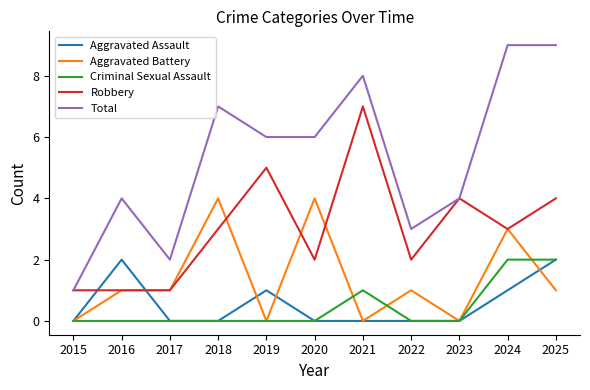

Reading left to right, what are all the values shown in this chart?

Aggravated Assault: 2015=0	2016=2	2017=0	2018=0	2019=1	2020=0	2021=0	2022=0	2023=0	2024=1	2025=2
Aggravated Battery: 2015=0	2016=1	2017=1	2018=4	2019=0	2020=4	2021=0	2022=1	2023=0	2024=3	2025=1
Criminal Sexual Assault: 2015=0	2016=0	2017=0	2018=0	2019=0	2020=0	2021=1	2022=0	2023=0	2024=2	2025=2
Robbery: 2015=1	2016=1	2017=1	2018=3	2019=5	2020=2	2021=7	2022=2	2023=4	2024=3	2025=4
Total: 2015=1	2016=4	2017=2	2018=7	2019=6	2020=6	2021=8	2022=3	2023=4	2024=9	2025=9